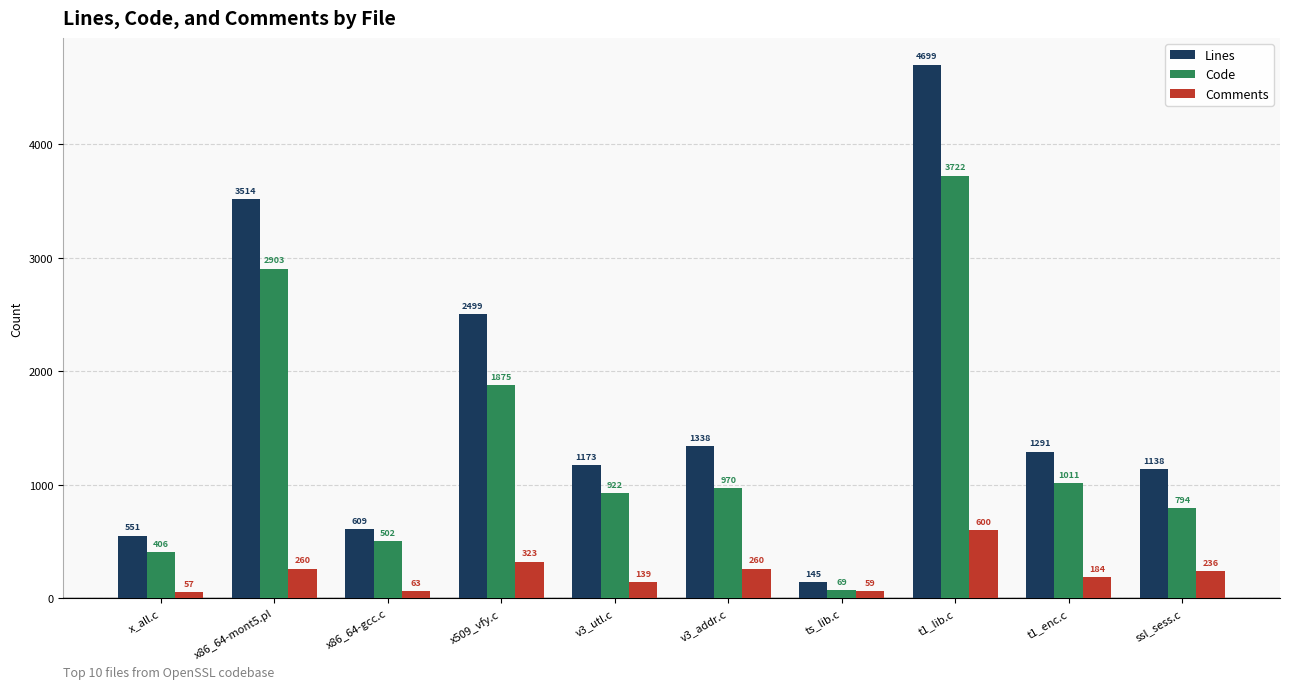

What is the label of the 2nd bar from the right?

t1_enc.c